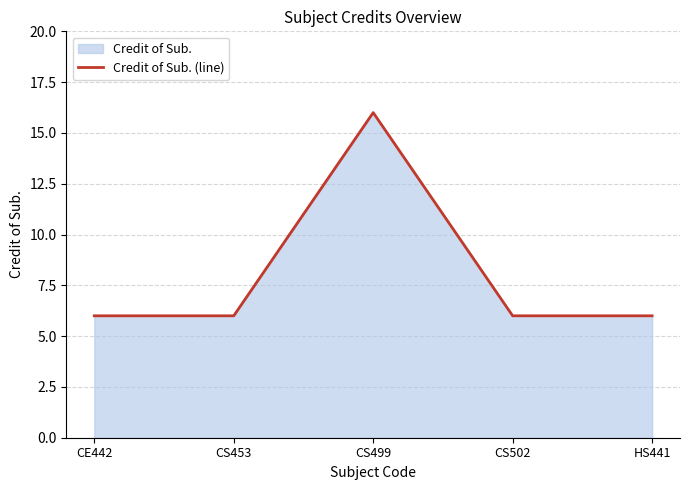

How many lines are shown in the chart?

1